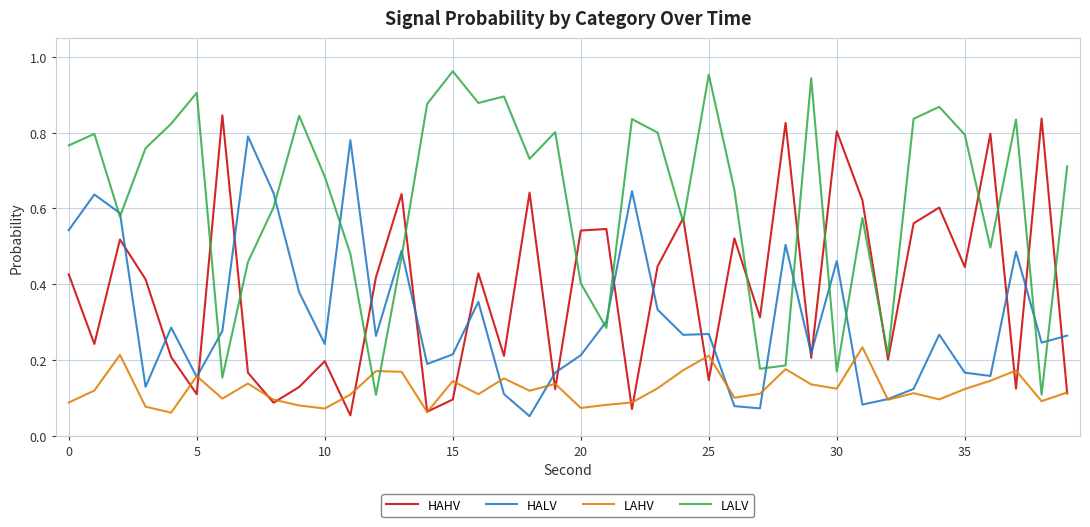

Does the chart have visible grid lines?

Yes